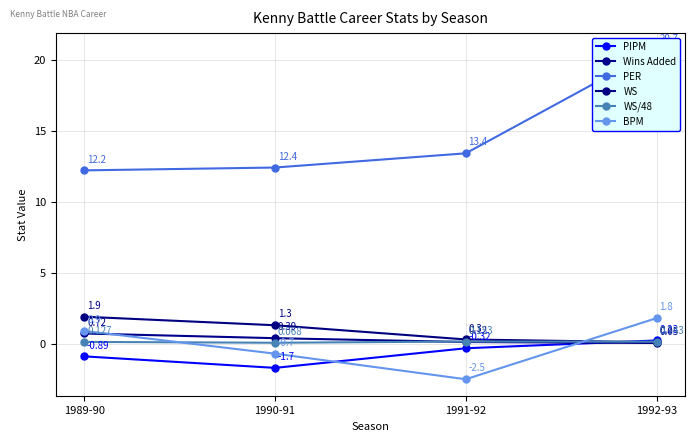

Which category has the lowest value in the WS/48 series?

1990-91